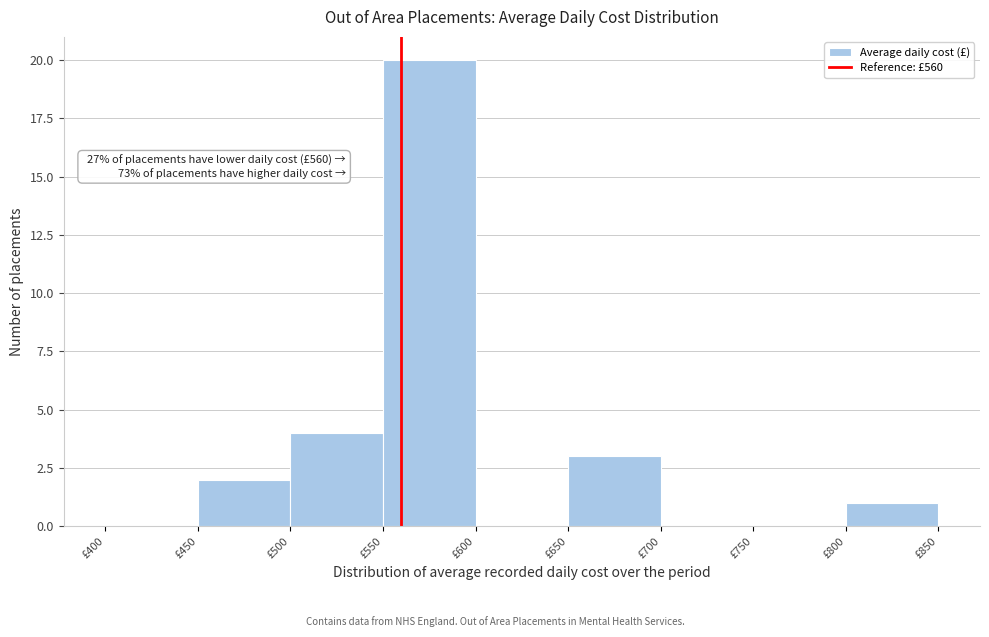

Which range on the x-axis has the tallest bar?

550 to 600